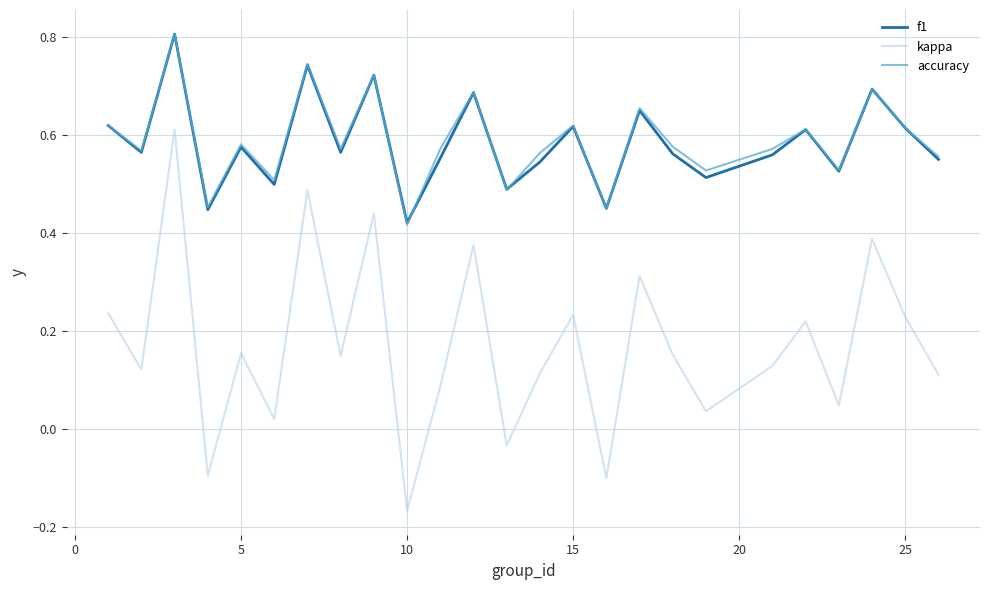

What are all the series names shown in the legend?

f1, kappa, accuracy